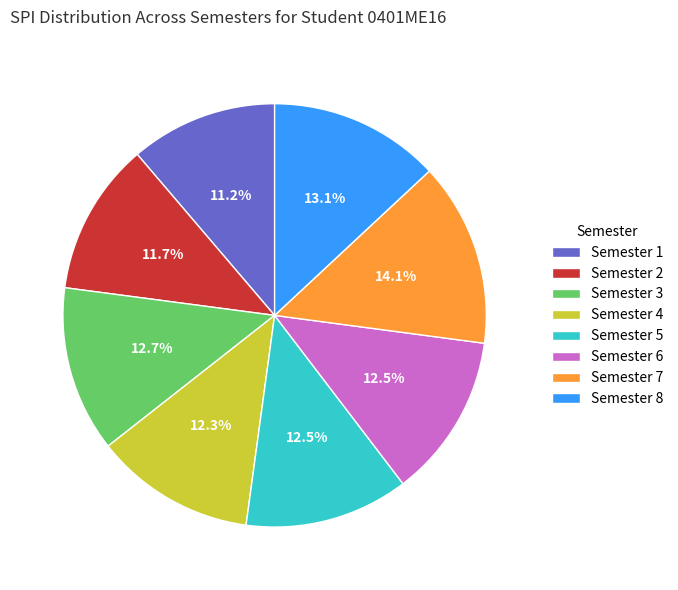

The Semester 8 slice represents 5% of the pie. True or false?

False